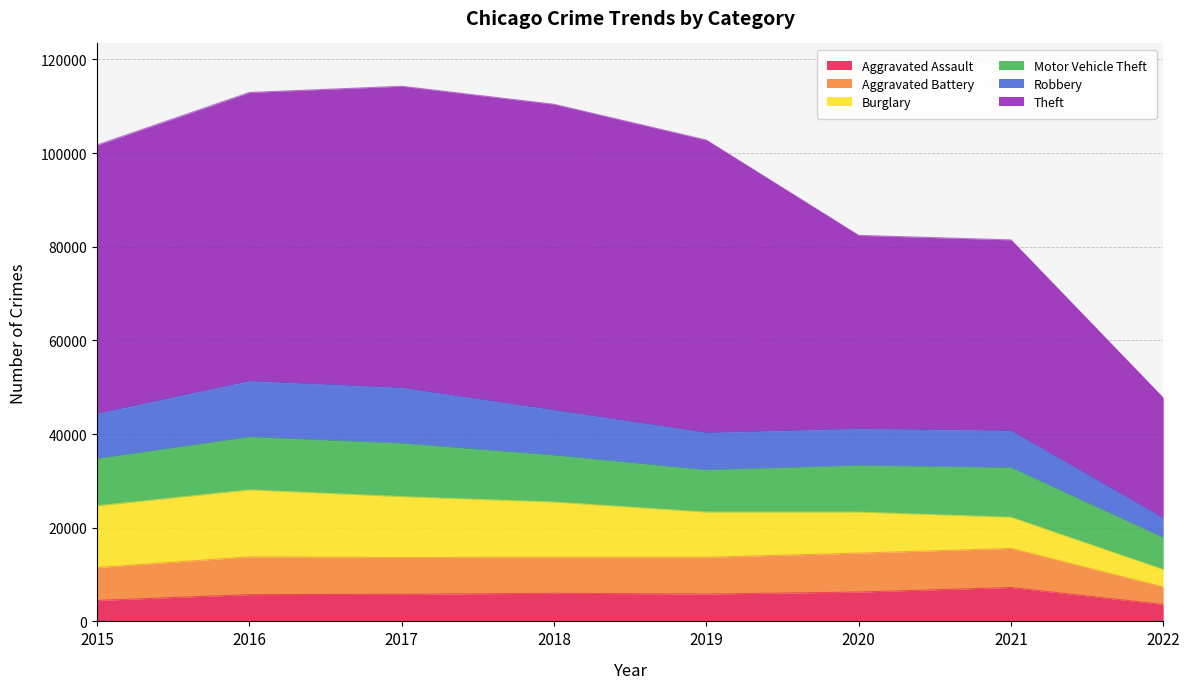

True or false: Burglary has a value of 9693 at 2021.

False